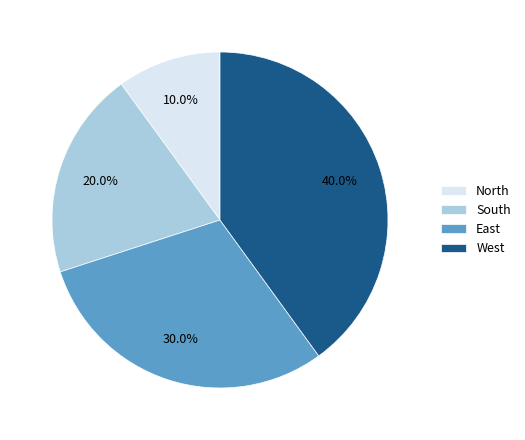

To the nearest percent, what is the combined percentage of East and West?

70%